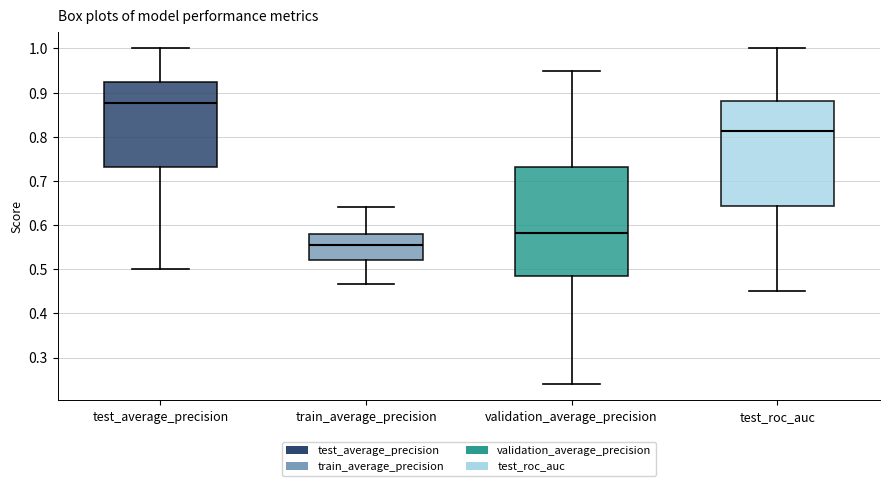

Reading left to right, transcribe this box plot: for each box, give where its median line is, the range the box spans, and where its two whiskers end, as read against the y-axis. The values are not printed on the chart, so give them approximately, as read against the axis.

test_average_precision: median 0.88, box 0.73 to 0.93, whiskers 0.50 to 1.00
train_average_precision: median 0.55, box 0.52 to 0.58, whiskers 0.47 to 0.64
validation_average_precision: median 0.58, box 0.49 to 0.73, whiskers 0.24 to 0.95
test_roc_auc: median 0.81, box 0.64 to 0.88, whiskers 0.45 to 1.00